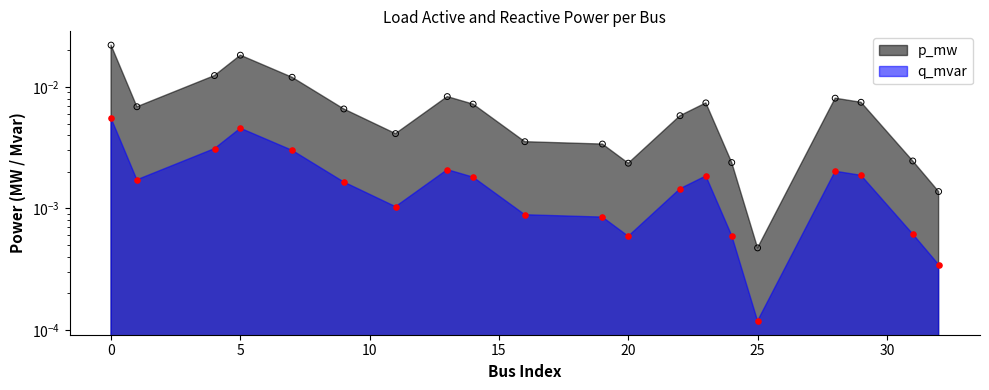

What are all the series names shown in the legend?

p_mw, q_mvar